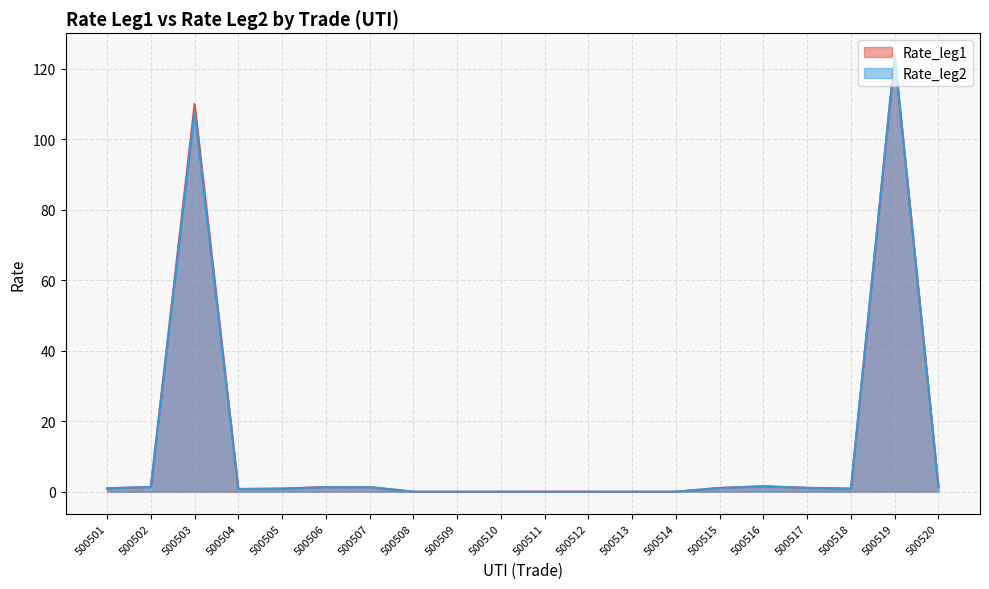

What is the maximum value shown in the chart?

123.9